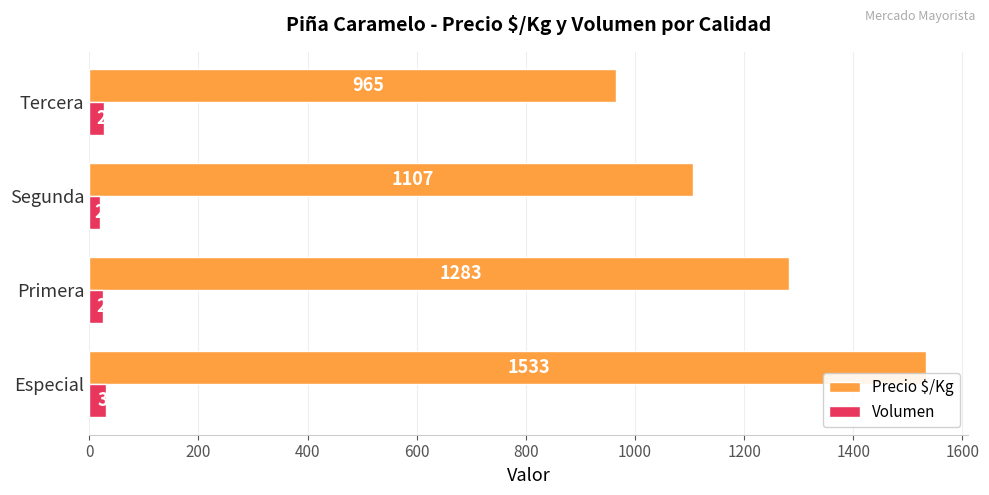

Which category has the lowest value across all series?

Segunda